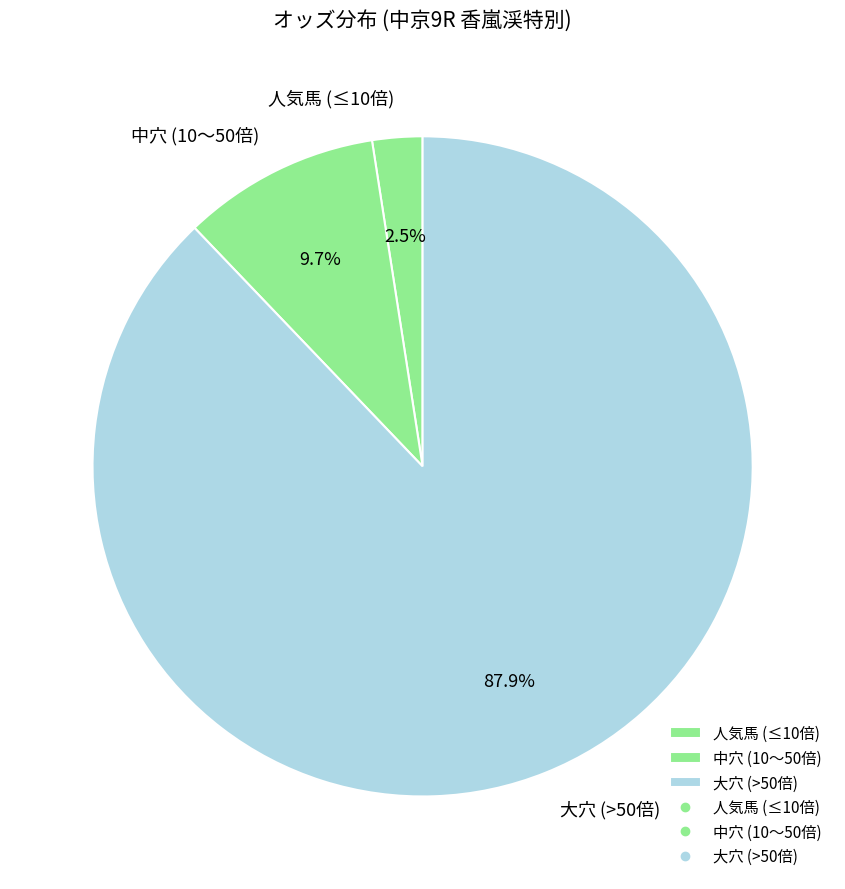

Which category has the smallest portion of the pie?

人気馬 (≤10倍)